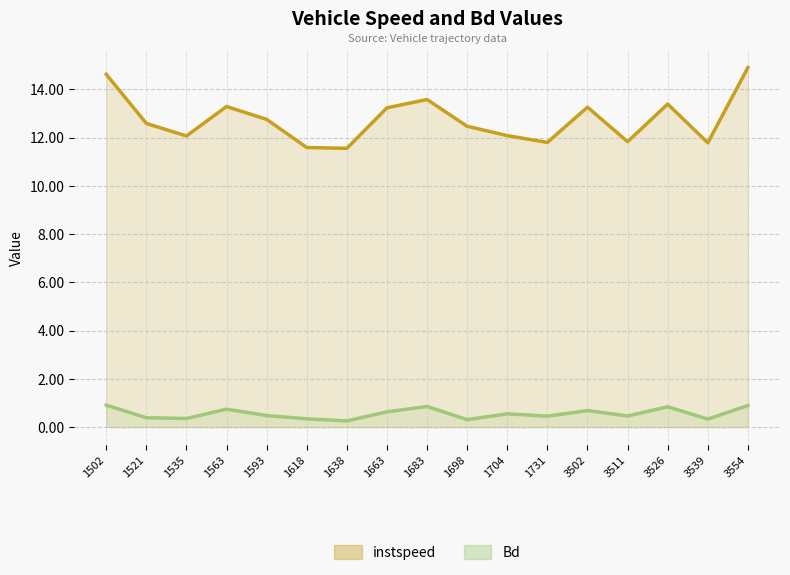

At which category does instspeed reach its first local peak?

1563